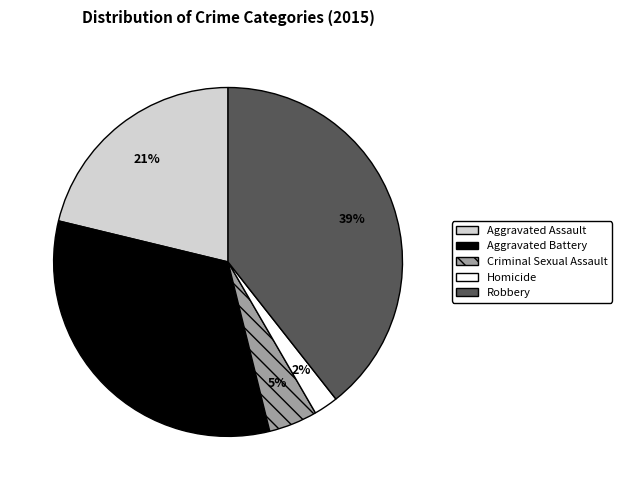

Between Robbery and Homicide, which is larger?

Robbery